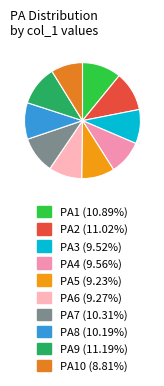

To the nearest percent, what is the difference between the largest and smallest slice percentages?

2%